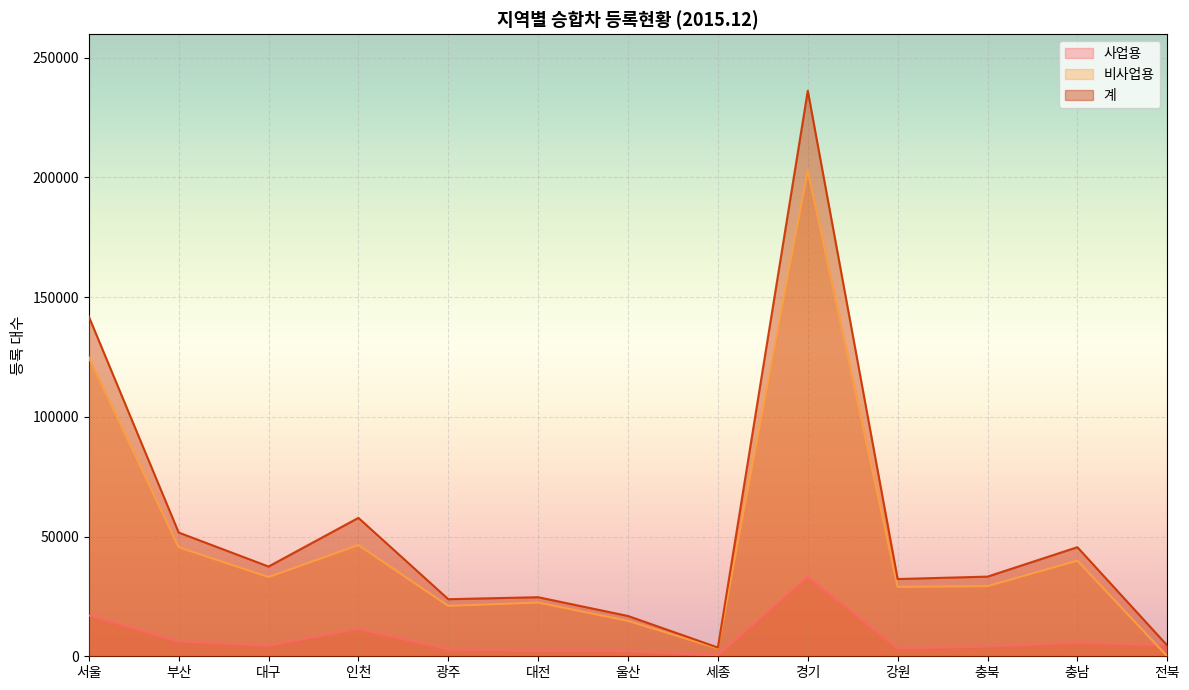

What is the label of the 3rd point from the right?

충북